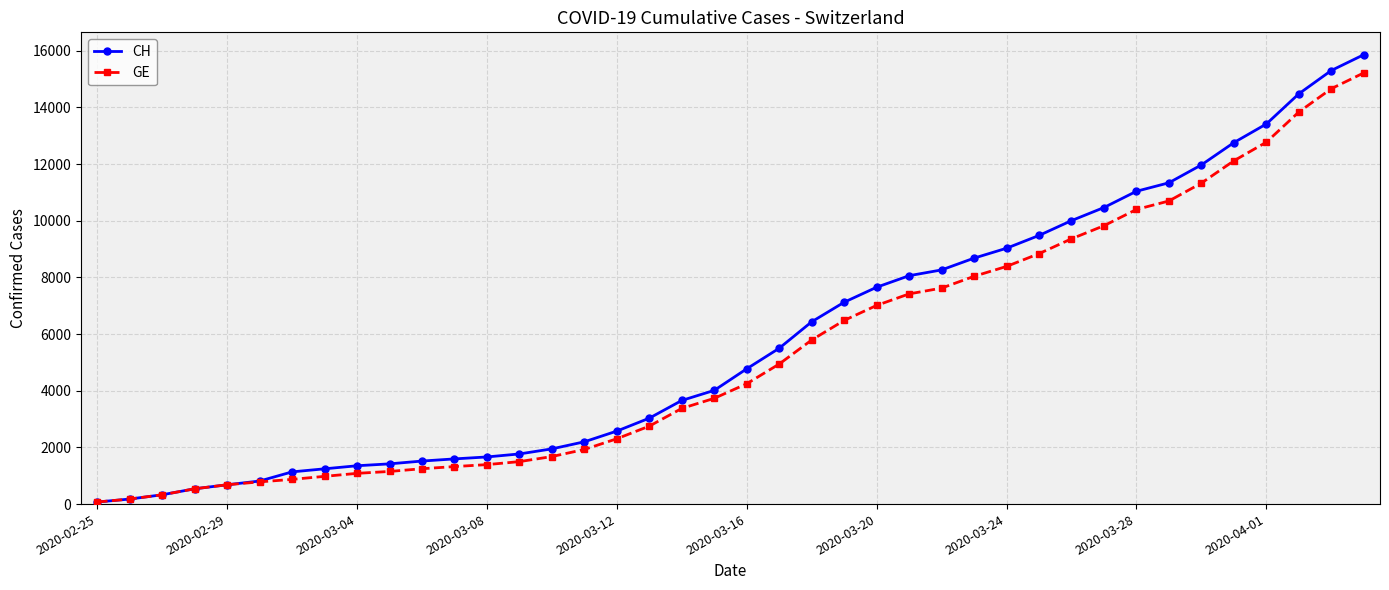

Which series has the widest spread of values?

CH